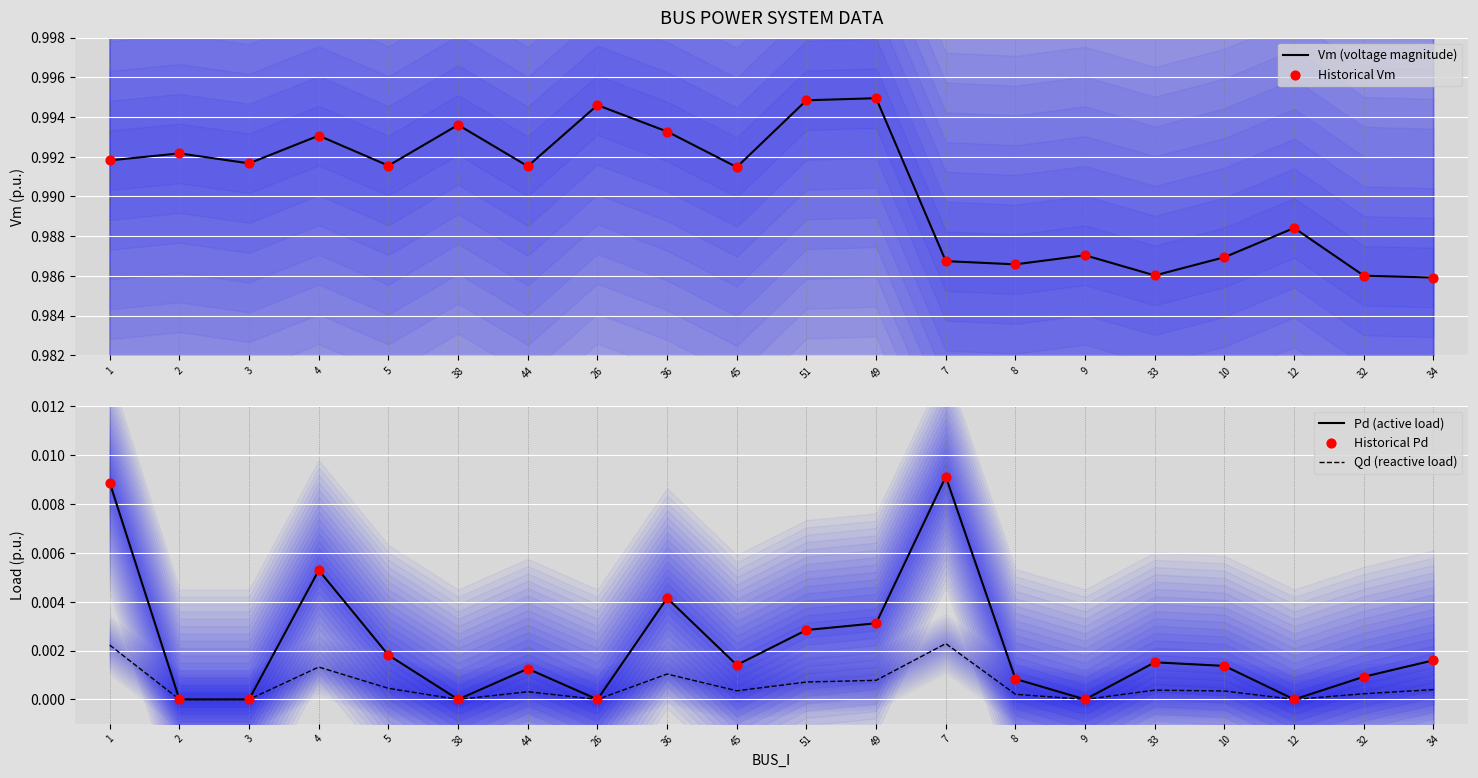

Which series contains the highest Y value?

Vm (voltage magnitude)